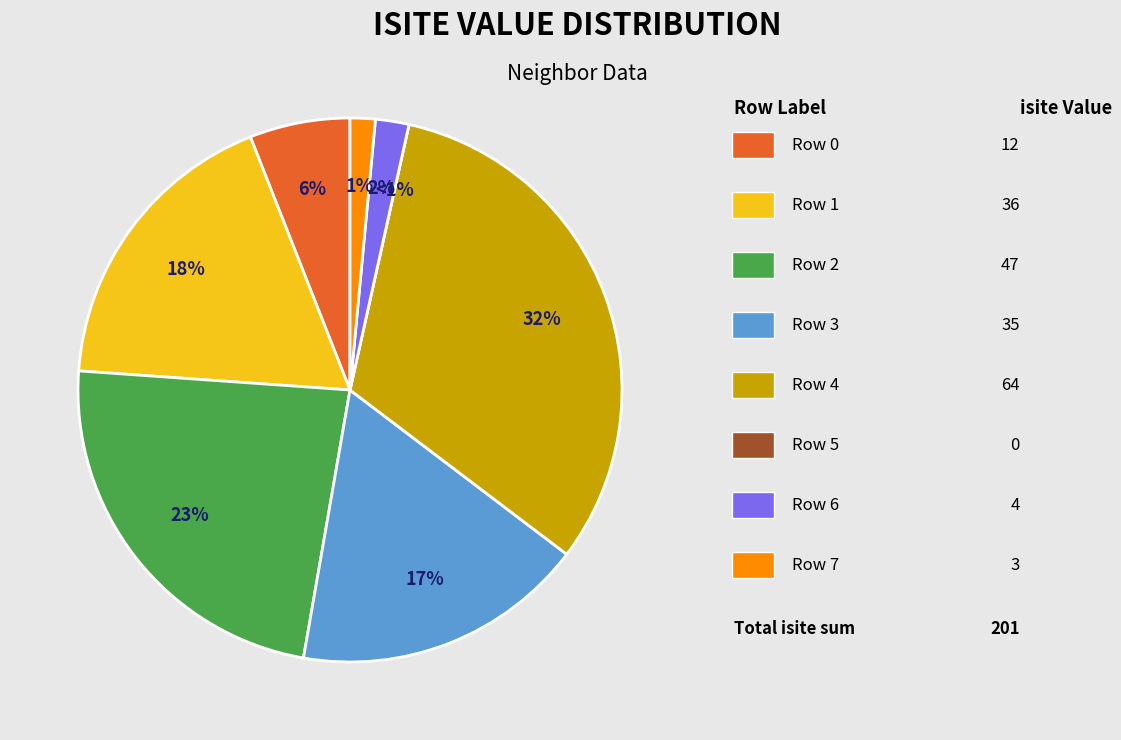

Which slice is the smallest?

Row 5